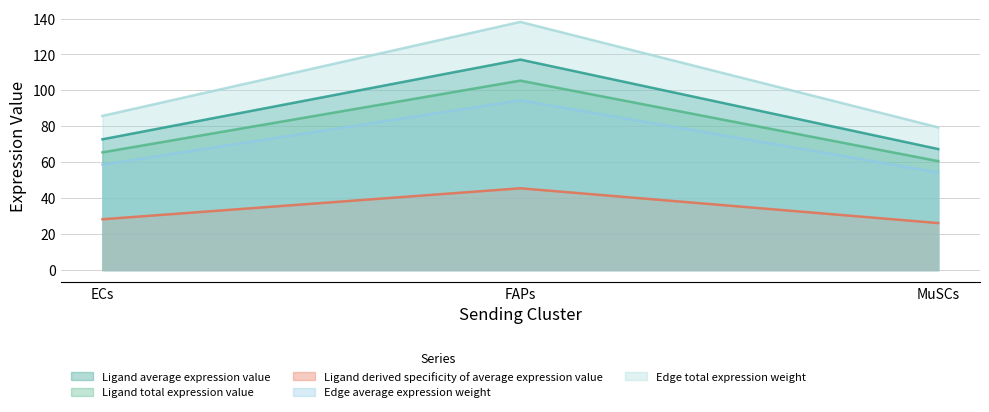

What is the difference between the Edge average expression weight values at ECs and MuSCs?

4.4